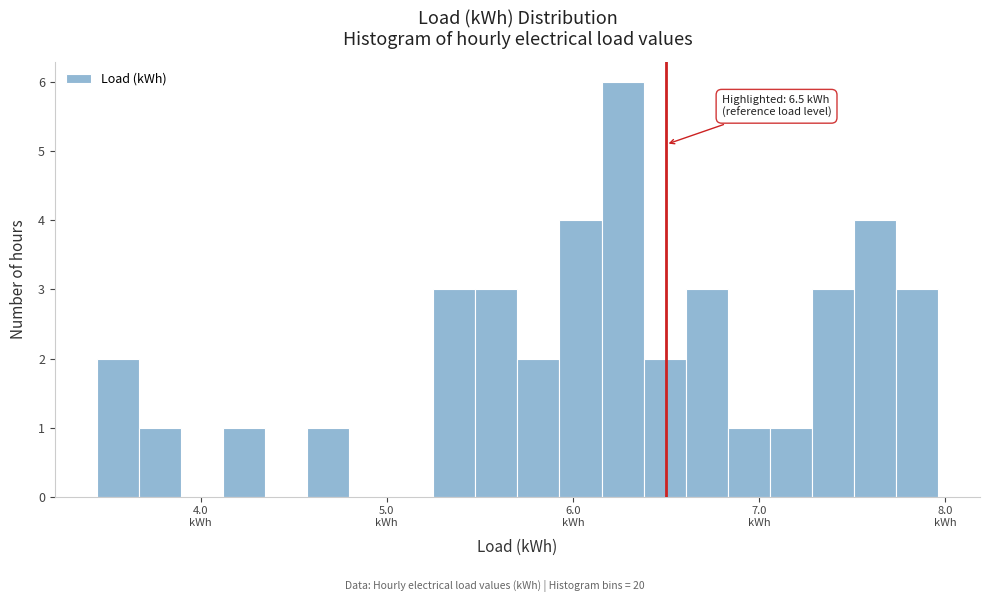

Around what value on the x-axis is the tallest bar? Give the approximate position of its centre, as read against the axis.

6.3